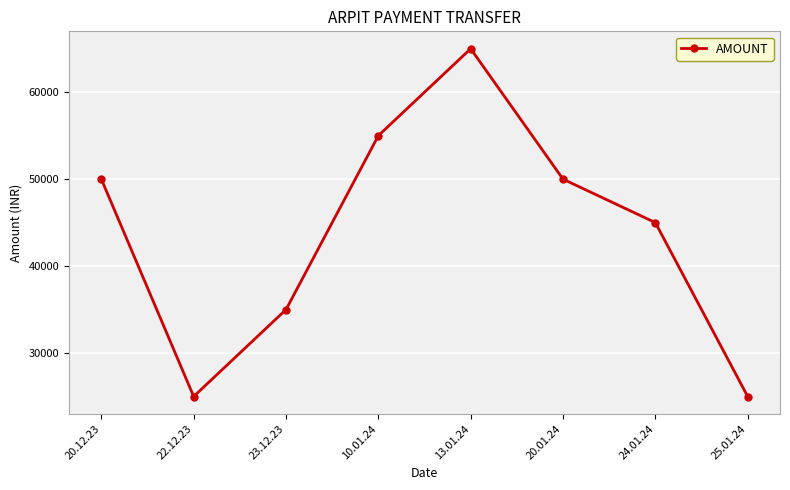

Reading right to left, what are all the values shown in this chart?

25.01.24=25000	24.01.24=45000	20.01.24=50000	13.01.24=65000	10.01.24=55000	23.12.23=35000	22.12.23=25000	20.12.23=50000